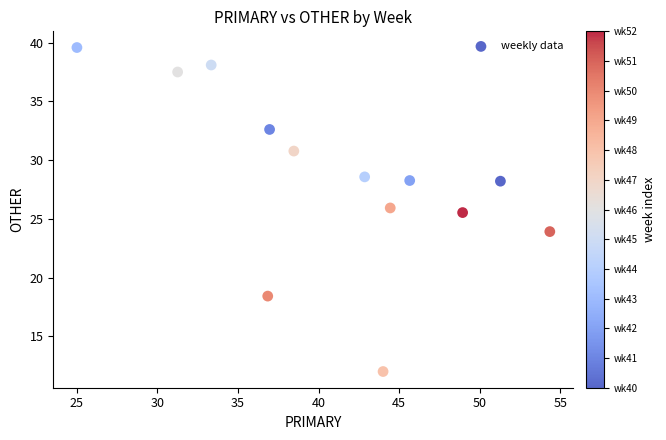

What Y value in the scatter plot is closest to 25?

25.5